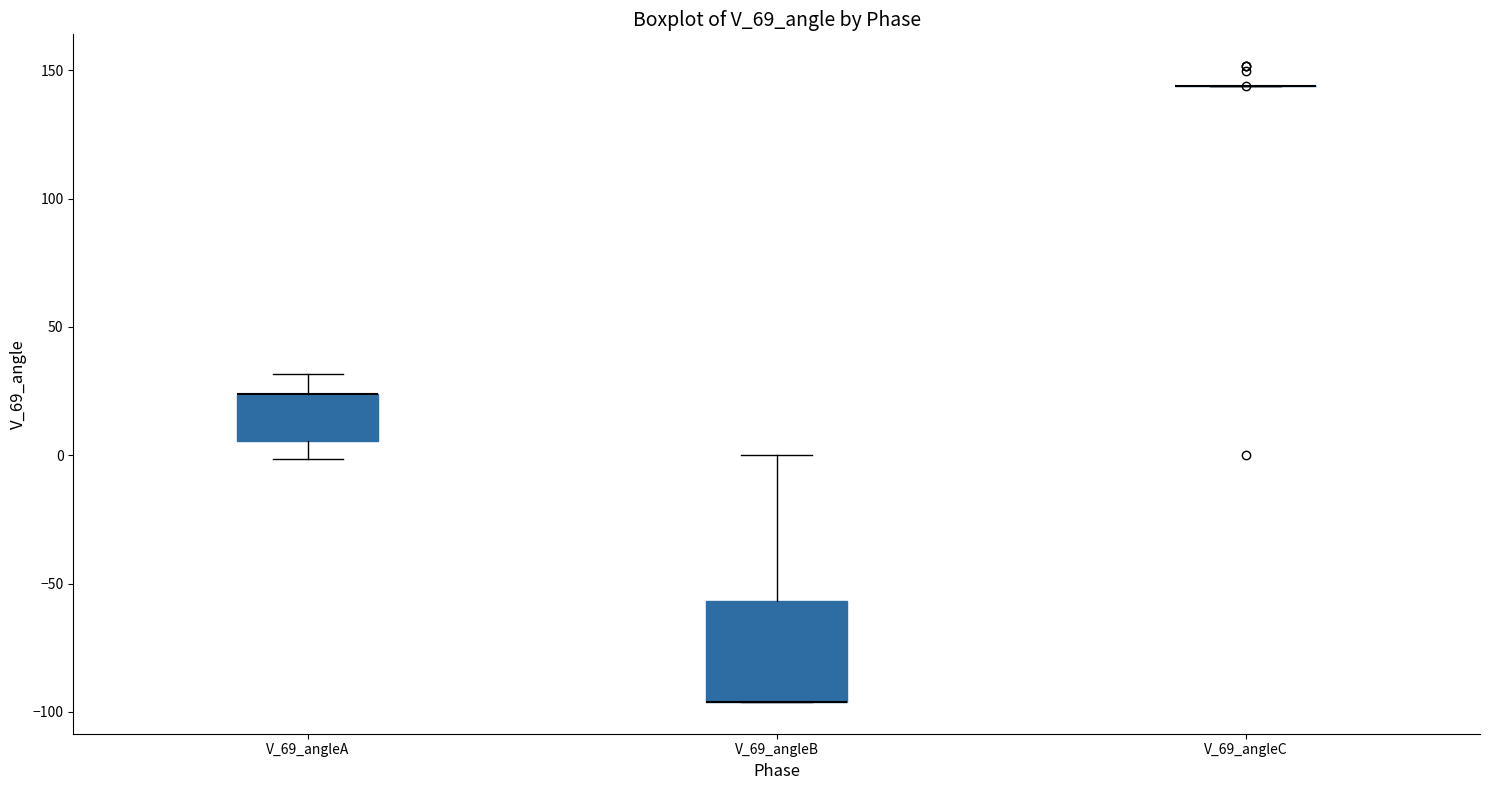

Reading left to right, transcribe this box plot: for each box, give where its median line is, the range the box spans, and where its two whiskers end, as read against the y-axis. The values are not printed on the chart, so give them approximately, as read against the axis.

V_69_angleA: median 25 (drawn on the box's upper edge), box 5 to 25, whiskers 0 to 30
V_69_angleB: median -95 (drawn on the box's lower edge), box -95 to -55, whiskers -95 to 0
V_69_angleC: box collapsed to a line at 145, whiskers 145 to 145